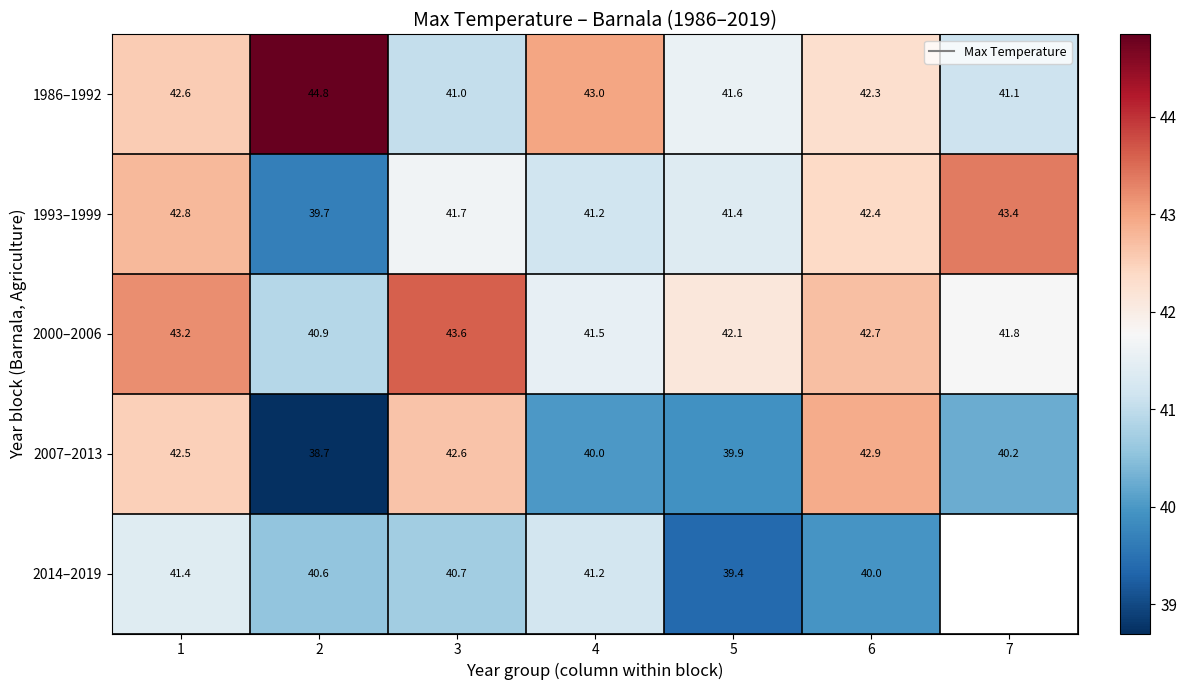

What is the maximum value for 1986–1992?

44.8